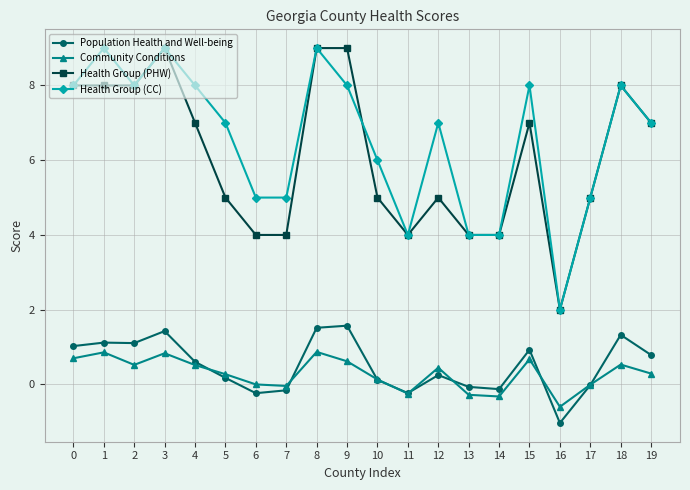

Count the number of categories in the chart.

20